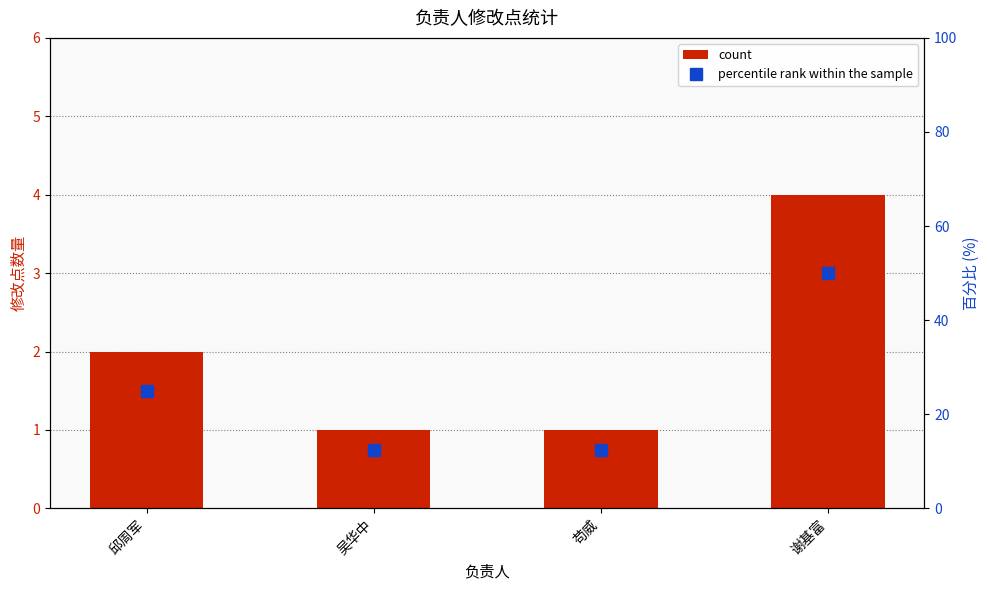

Reading left to right, extract all data points from this chart.

count: 2.0	1.0	1.0	4.0
percentile rank within the sample: 25.0	12.5	12.5	50.0